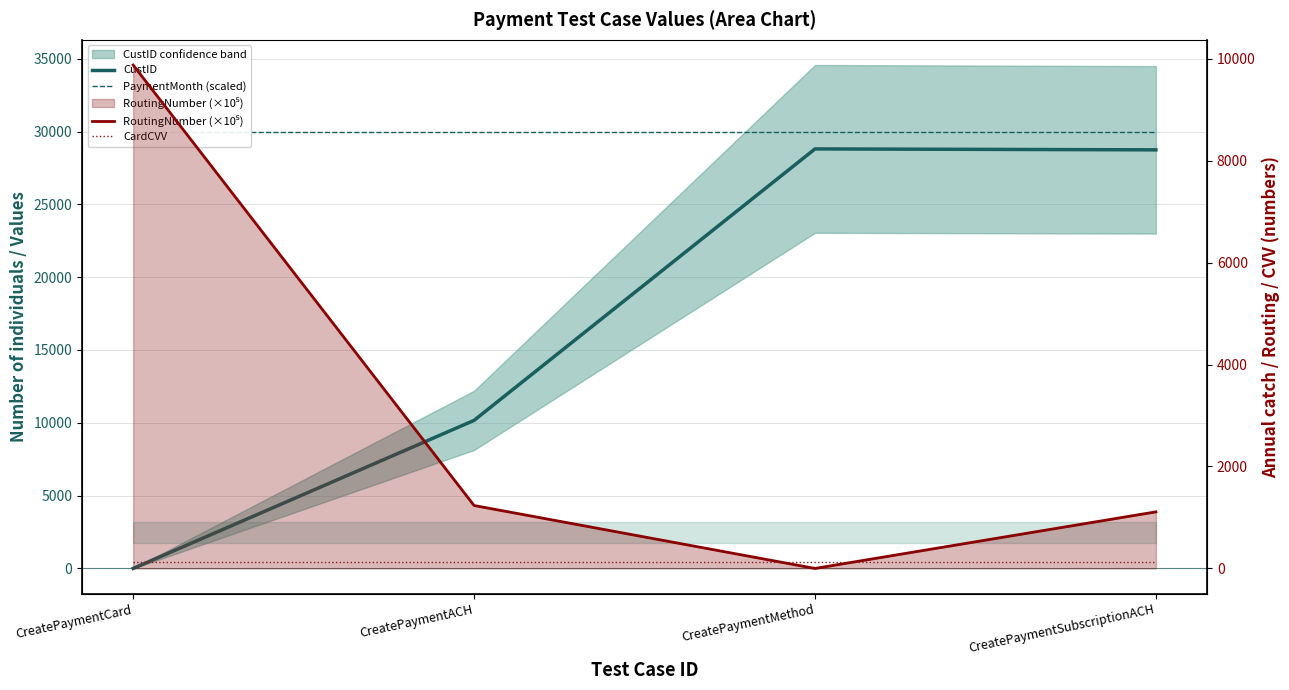

The PaymentMonth (scaled) series shows 30000.0 at CreatePaymentMethod. True or false?

True